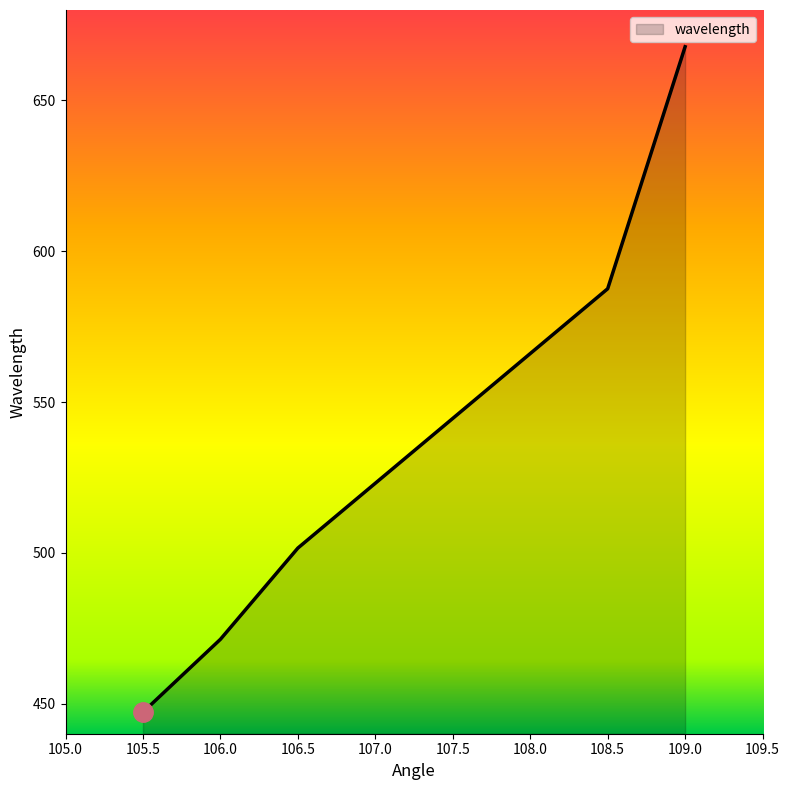

True or false: there are more than 1 points higher than both neighbors.

False